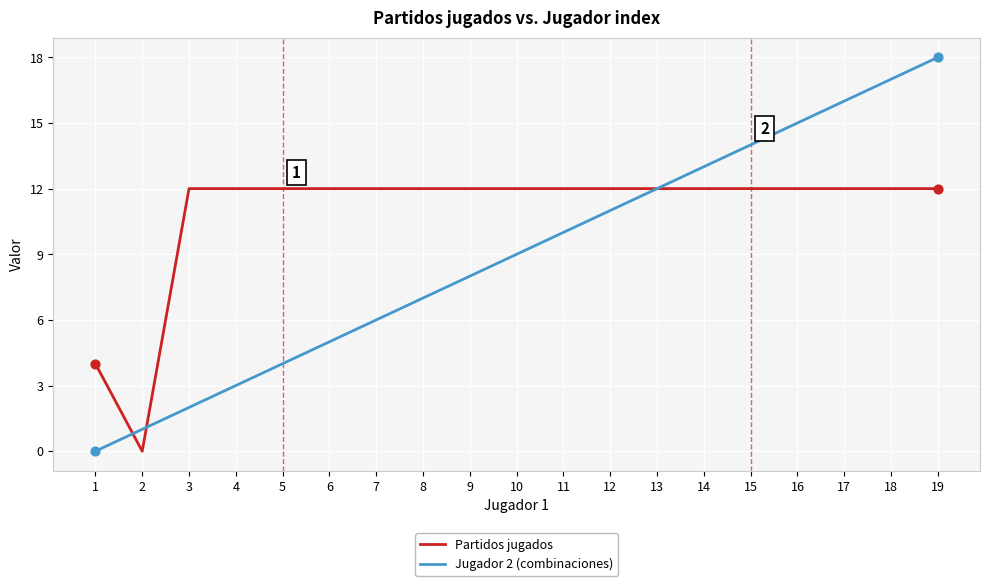

Which series has the largest total across all categories?

Partidos jugados